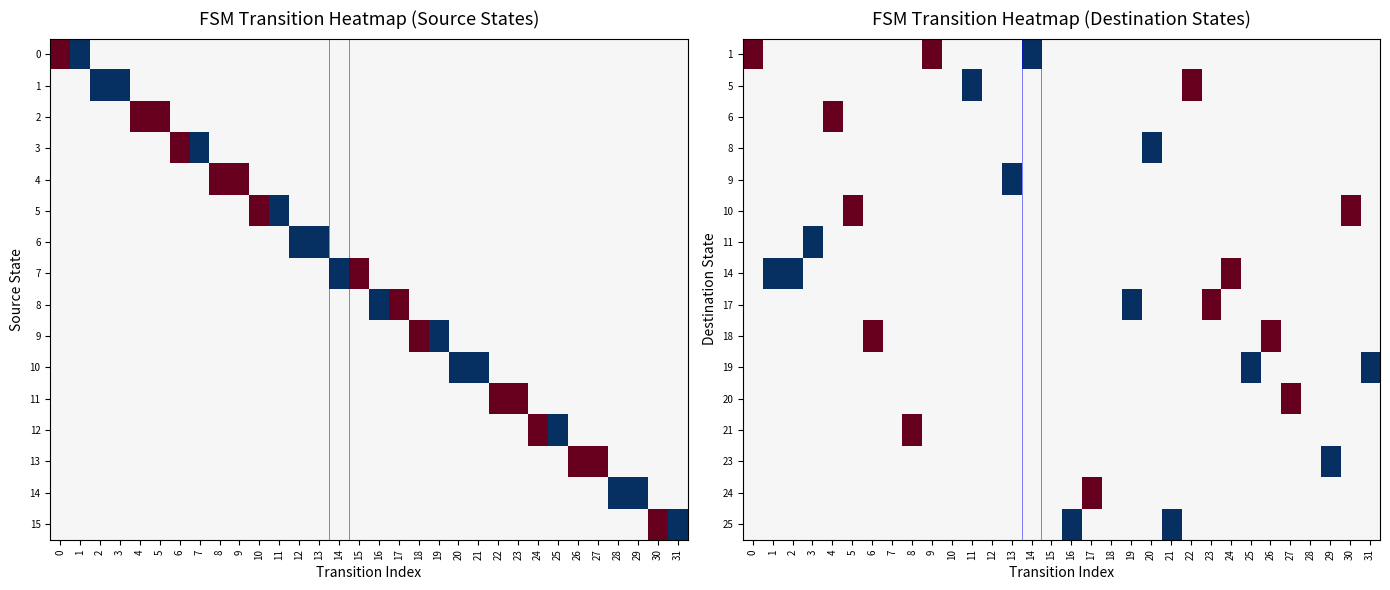

List the series in order of their peak value, highest first.

1, 5, 6, 10, 14, 17, 18, 20, 21, 24, 8, 9, 11, 19, 23, 25